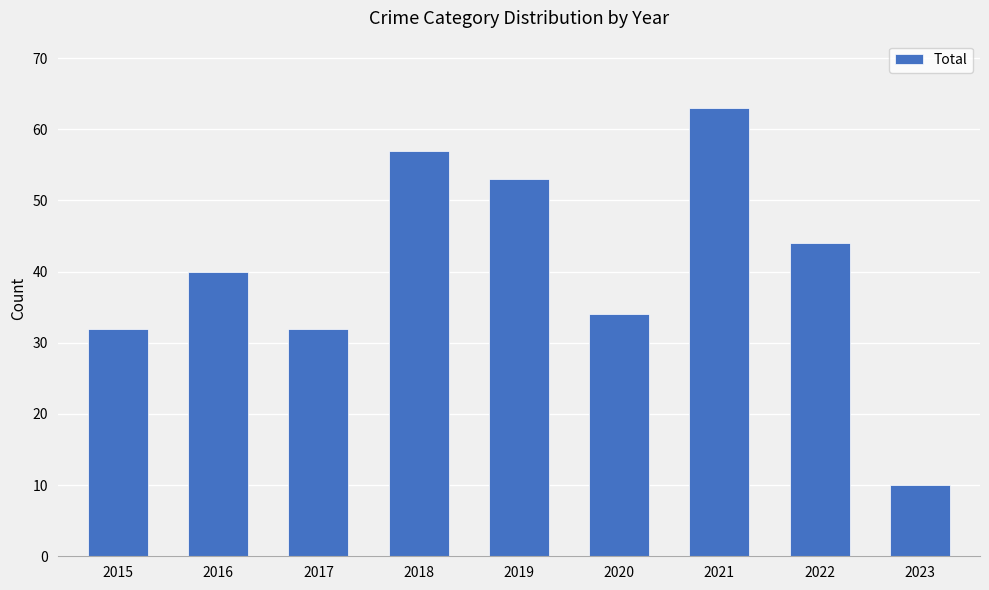

How many data points are less than 40?

4